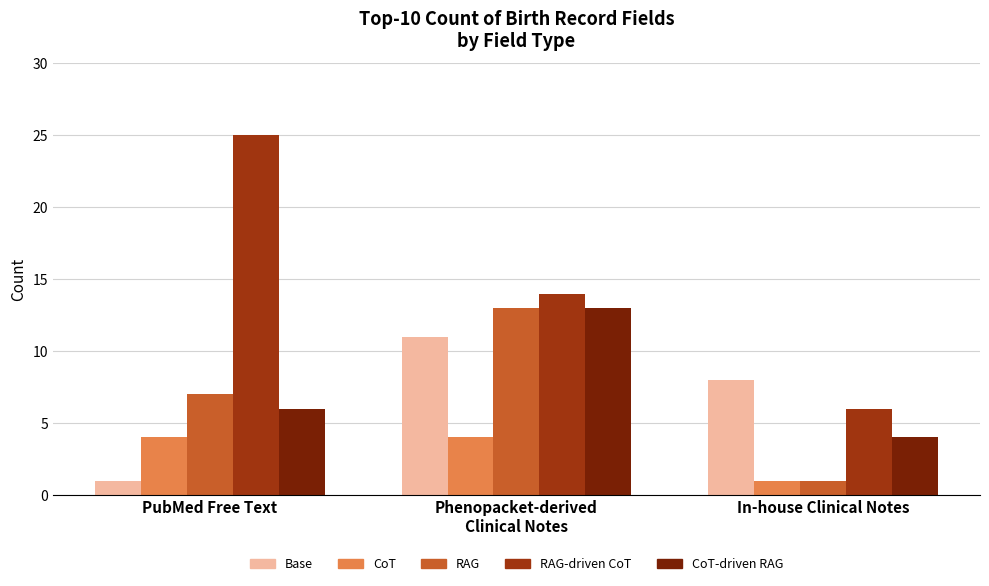

Which category has the highest value in the CoT-driven RAG series?

Phenopacket-derived
Clinical Notes